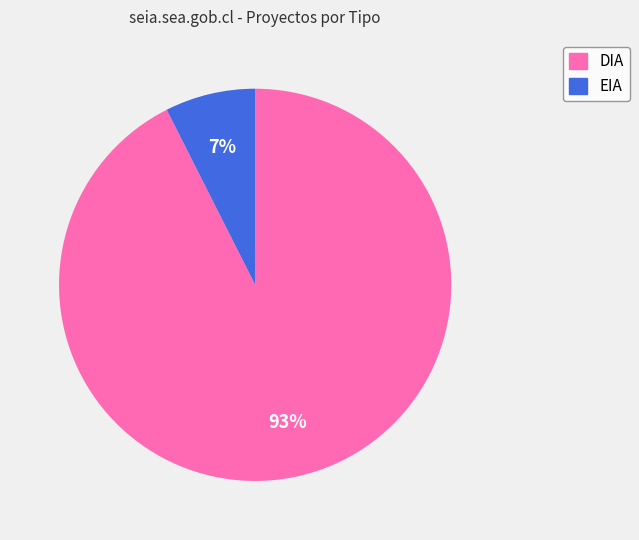

Rank the categories by value from lowest to highest.

EIA, DIA